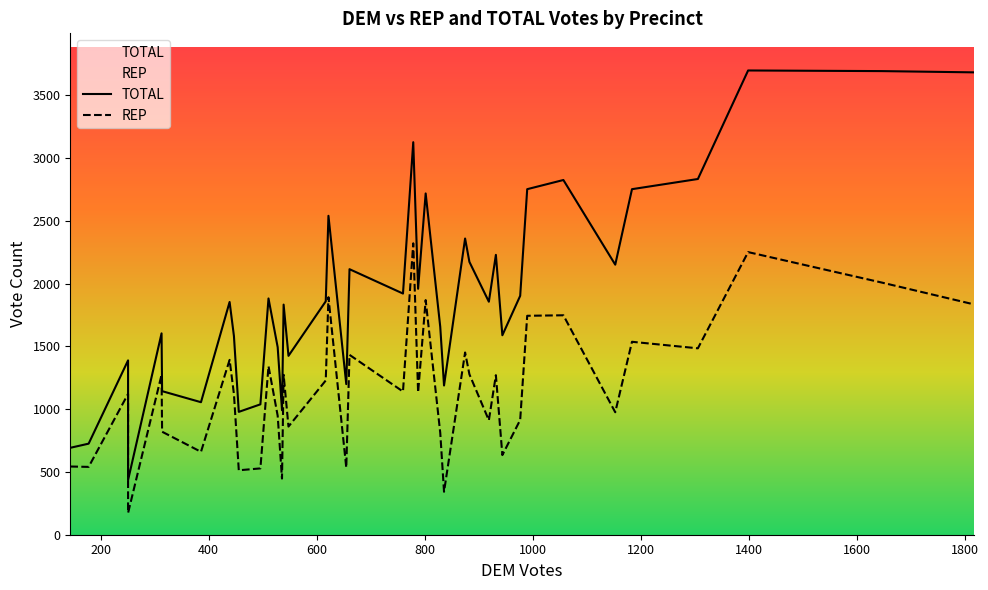

The value of TOTAL at 27 is 2849. True or false?

False